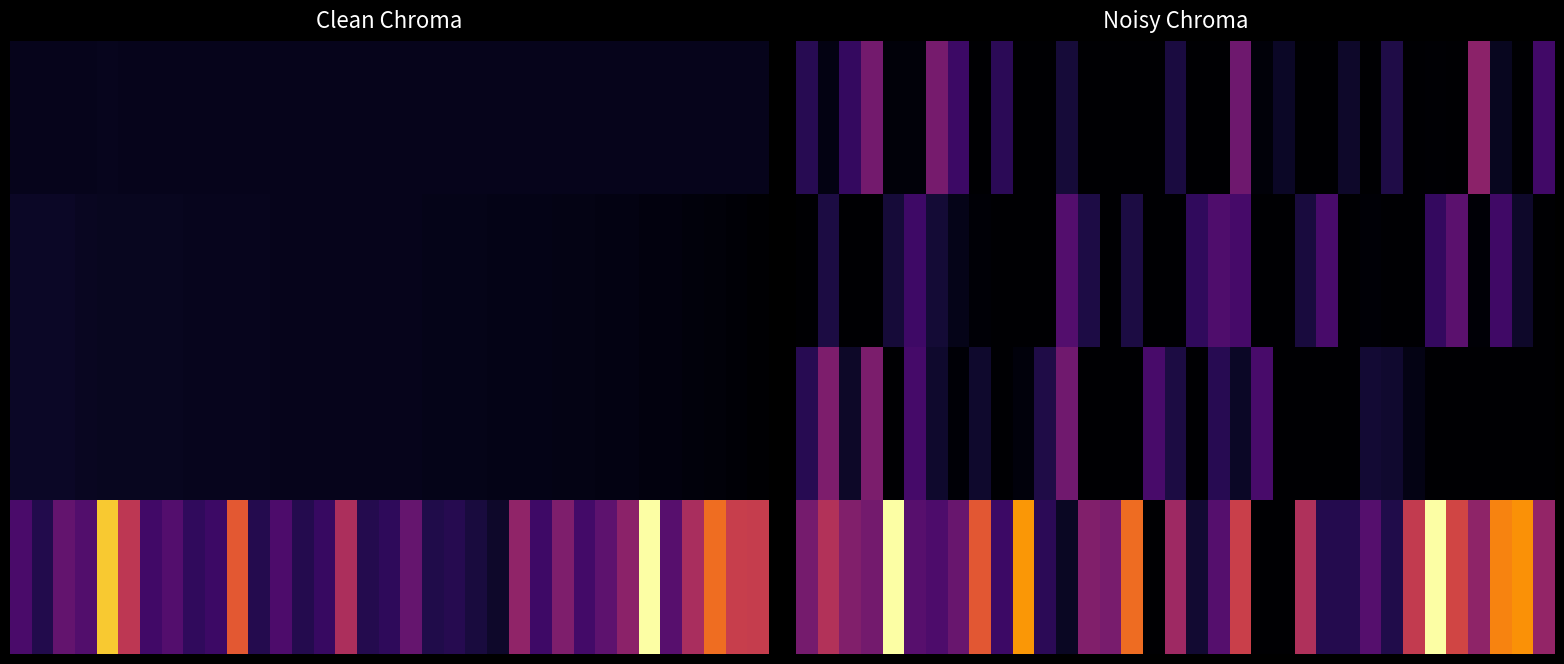

What is the sum of all 1.0 values?

2.3